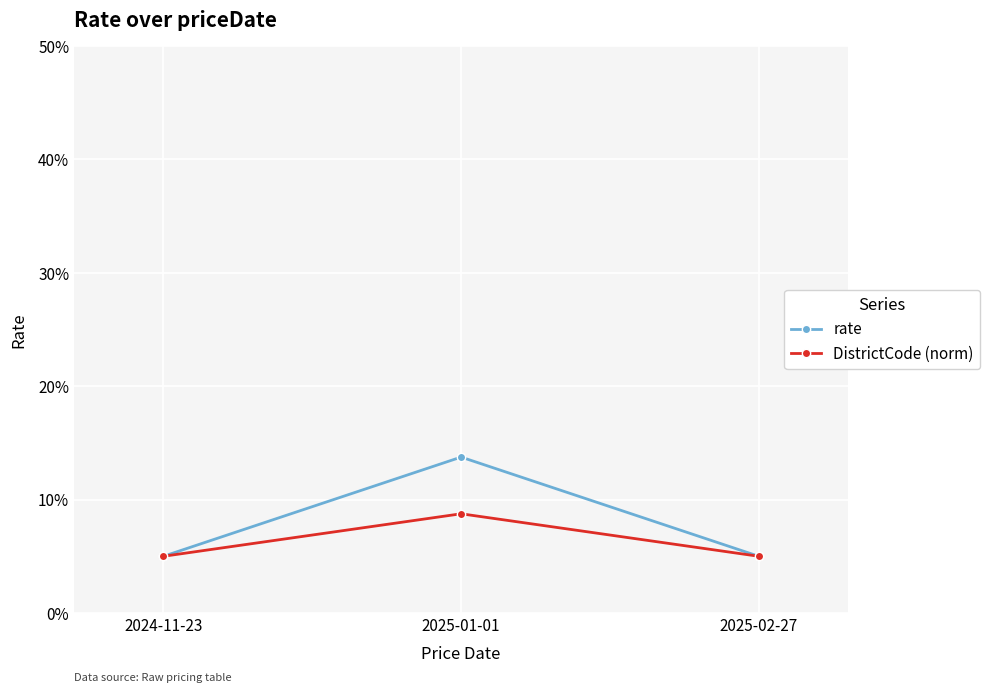

Which series changed the most between 2024-11-23 and 2025-02-27?

rate